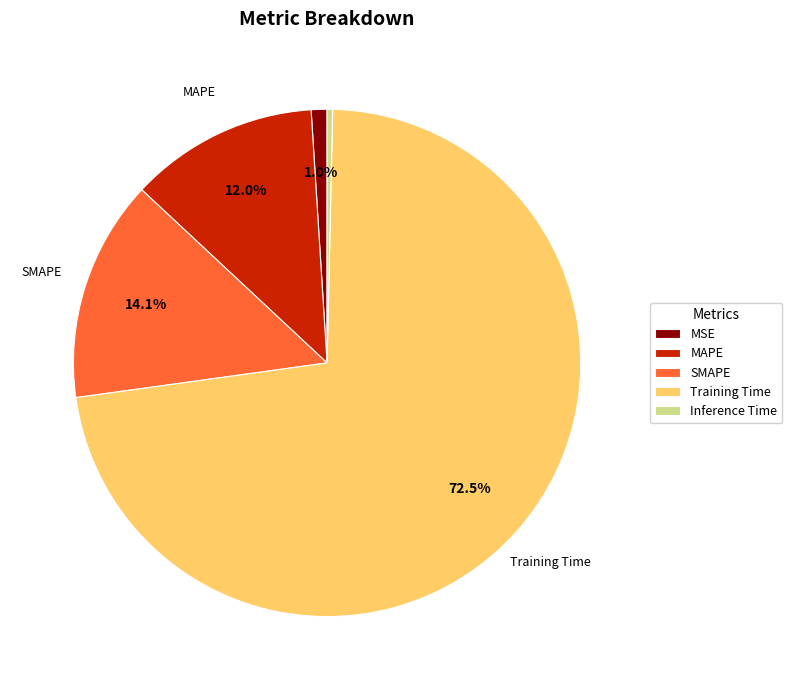

Which has a higher value, Training Time or MAPE?

Training Time